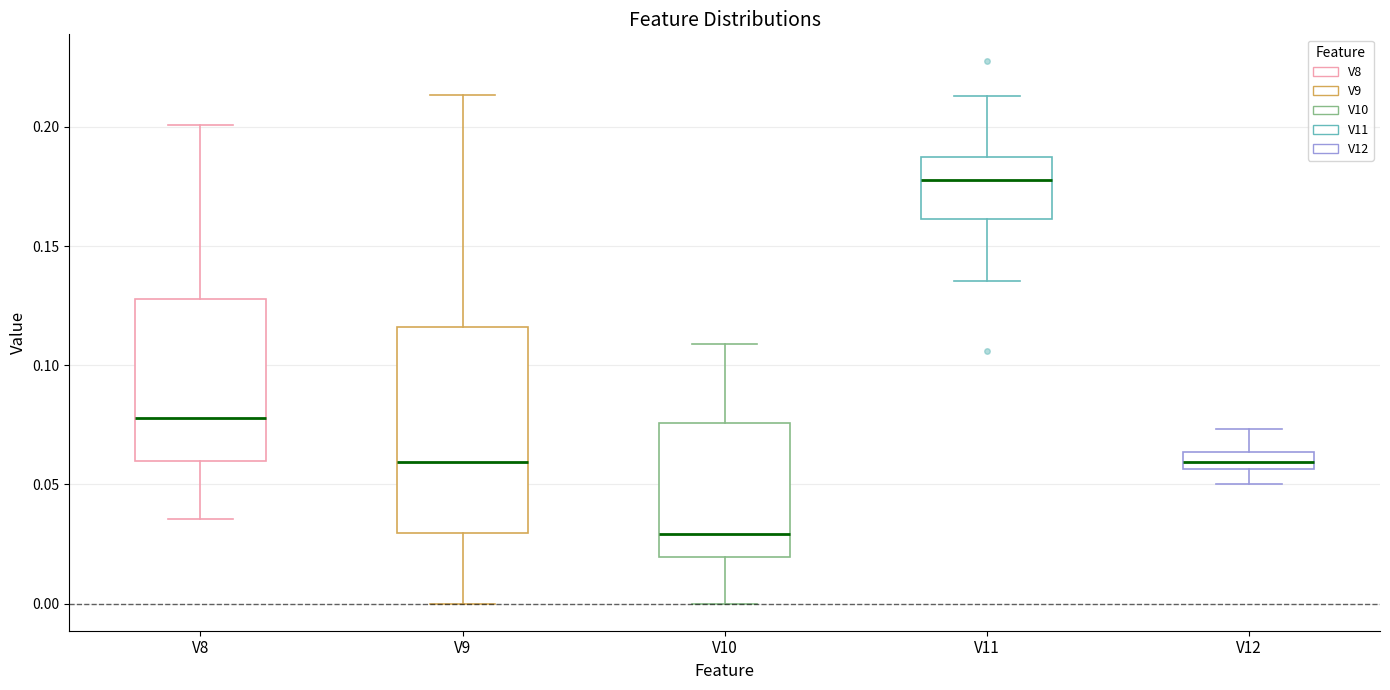

Which box's median line is the lowest?

V10